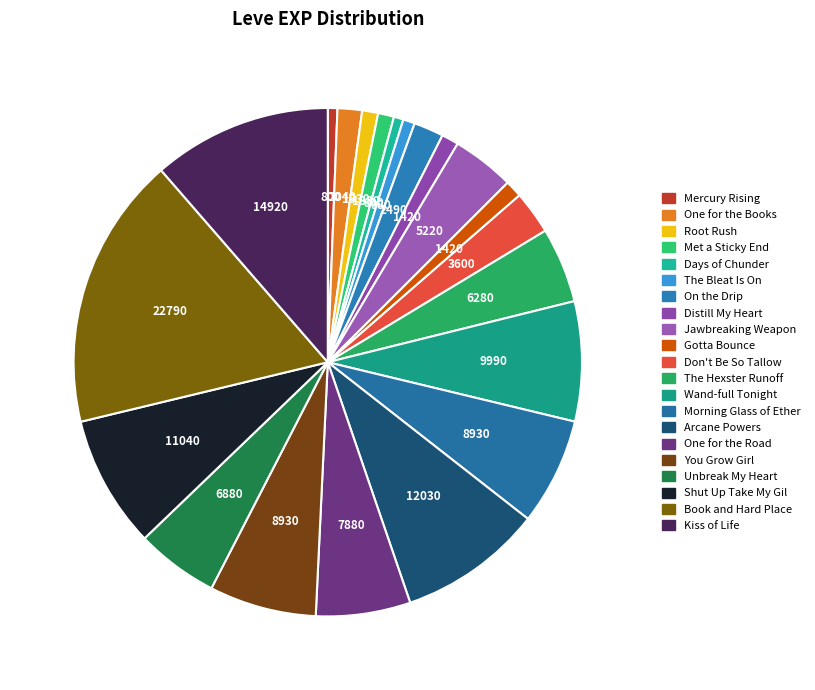

How many slices are in this pie chart?

21